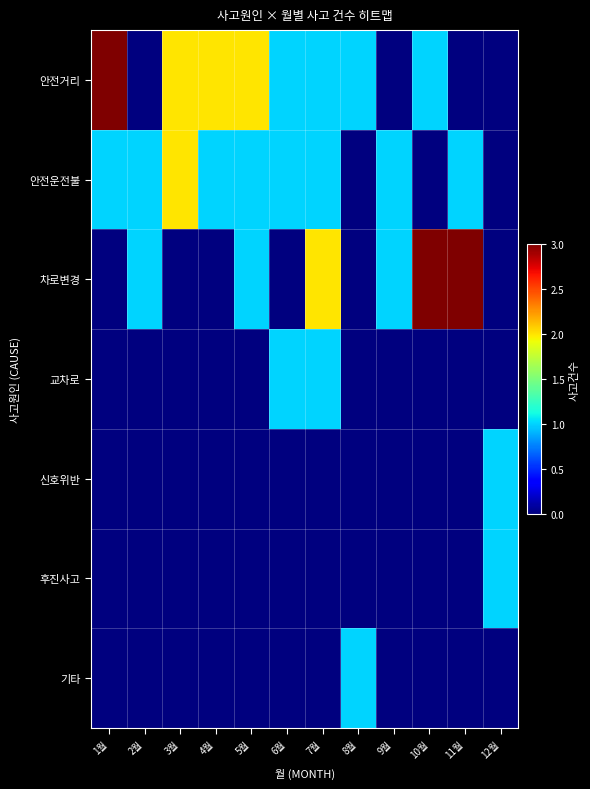

How many series are shown in this chart?

7